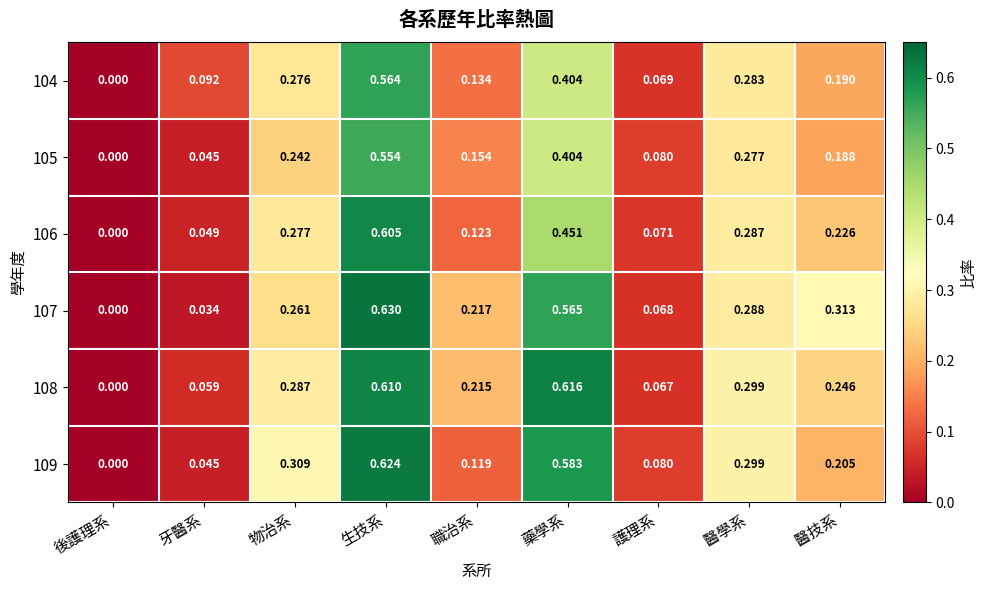

Where is 105 nearest to the value 0?

後護理系